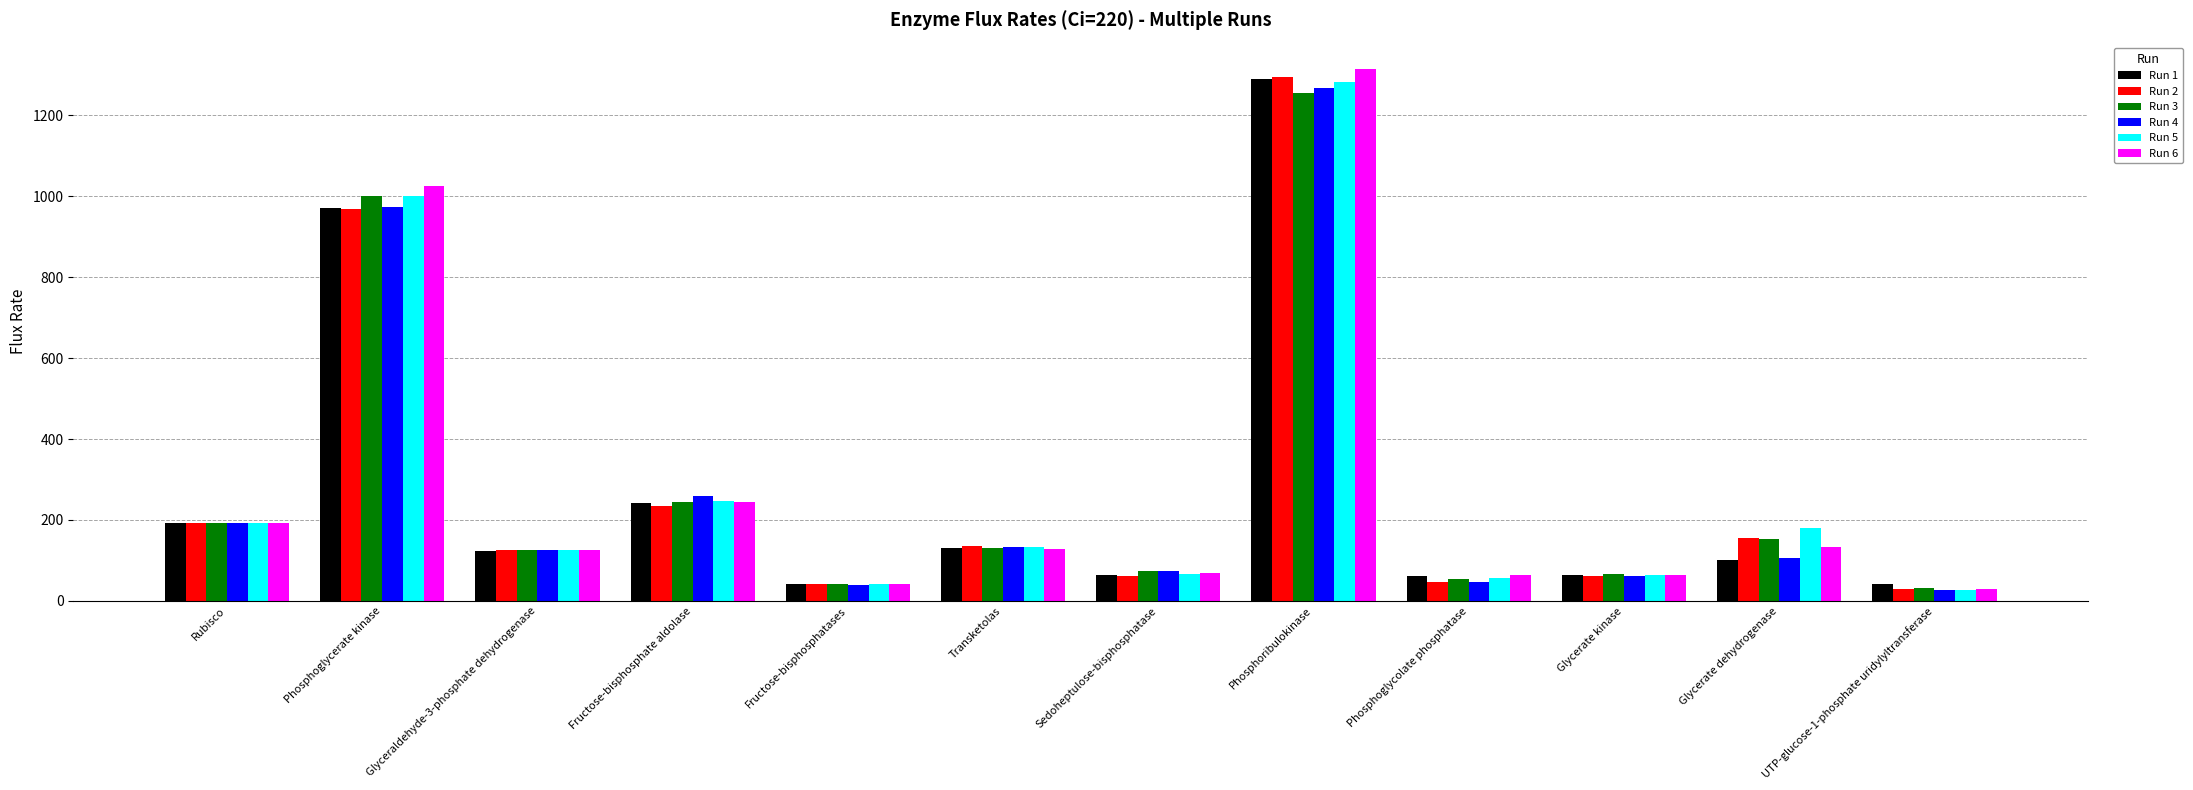

Is it true that Run 2 equals 134.5 at Transketolas?

True